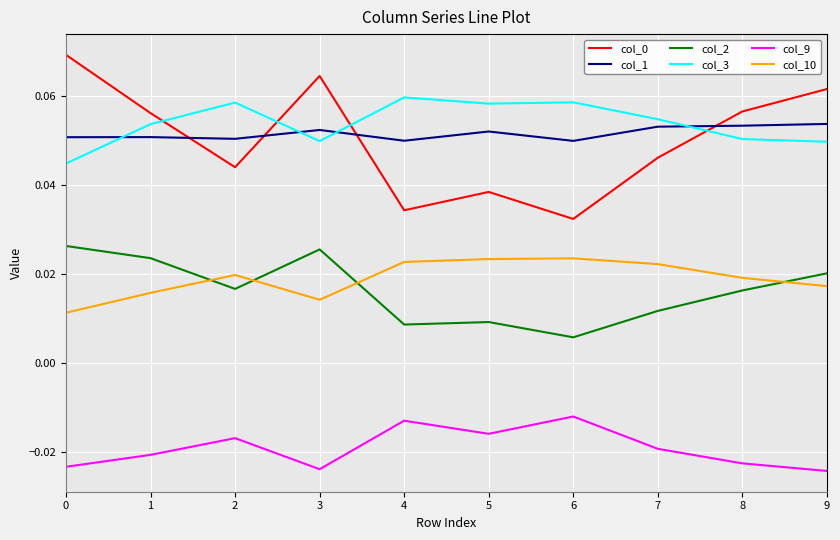

True or false: col_0 and col_1 cross at least once.

True